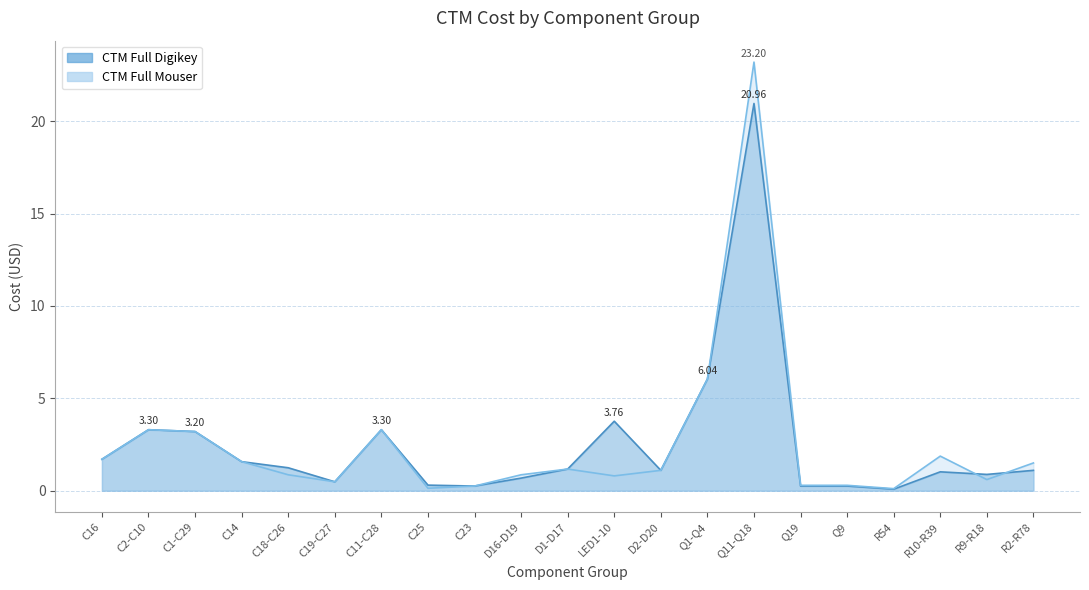

What value does the CTM Full Digikey series have at C23?

0.2